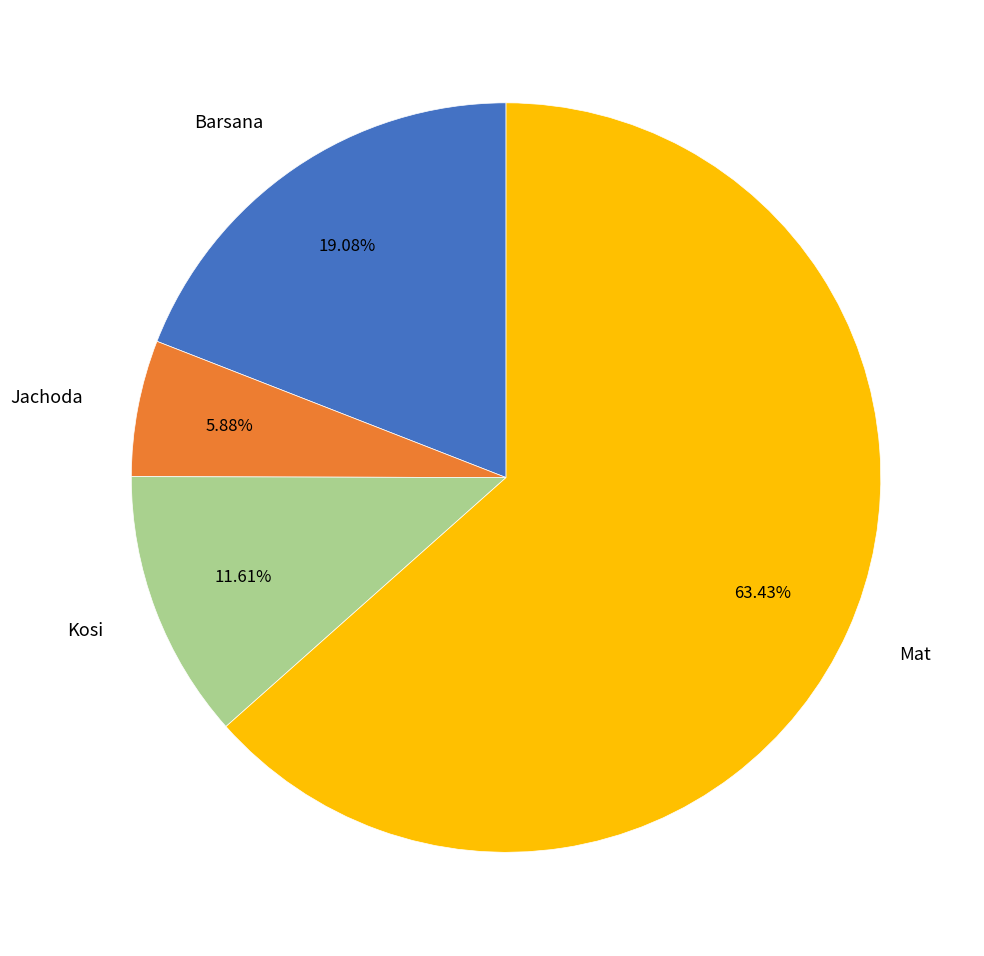

Between Mat and Kosi, which is larger?

Mat